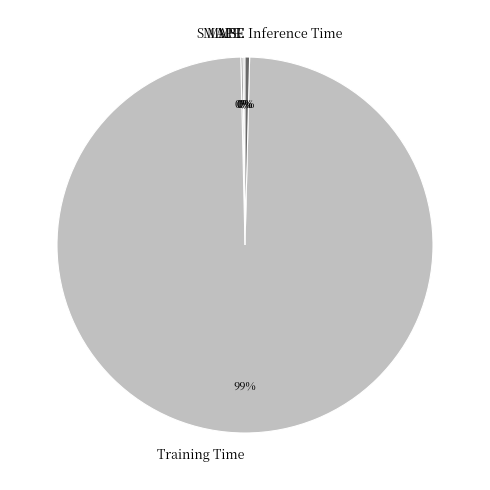

Which slice is the largest?

Training Time